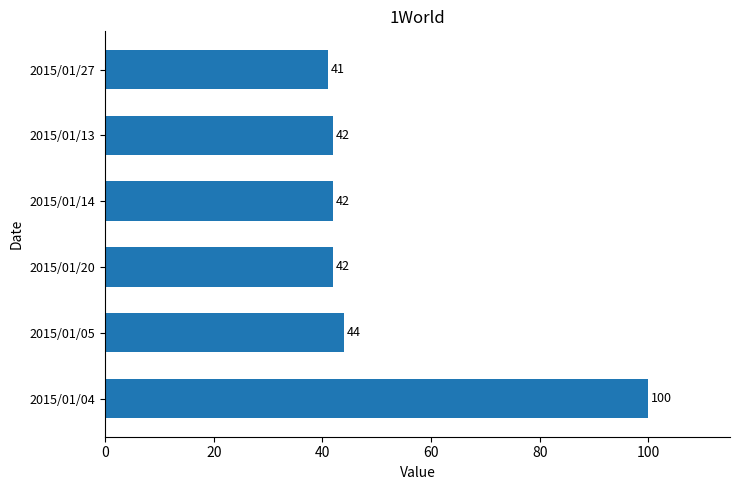

At which label is the value closest to 70?

2015/01/05